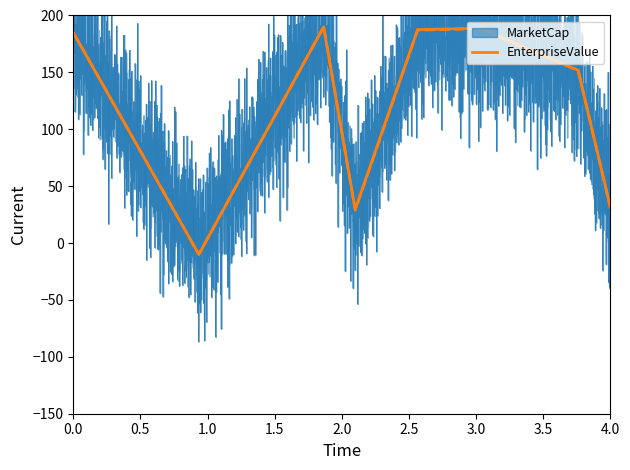

Does the chart have visible grid lines?

No